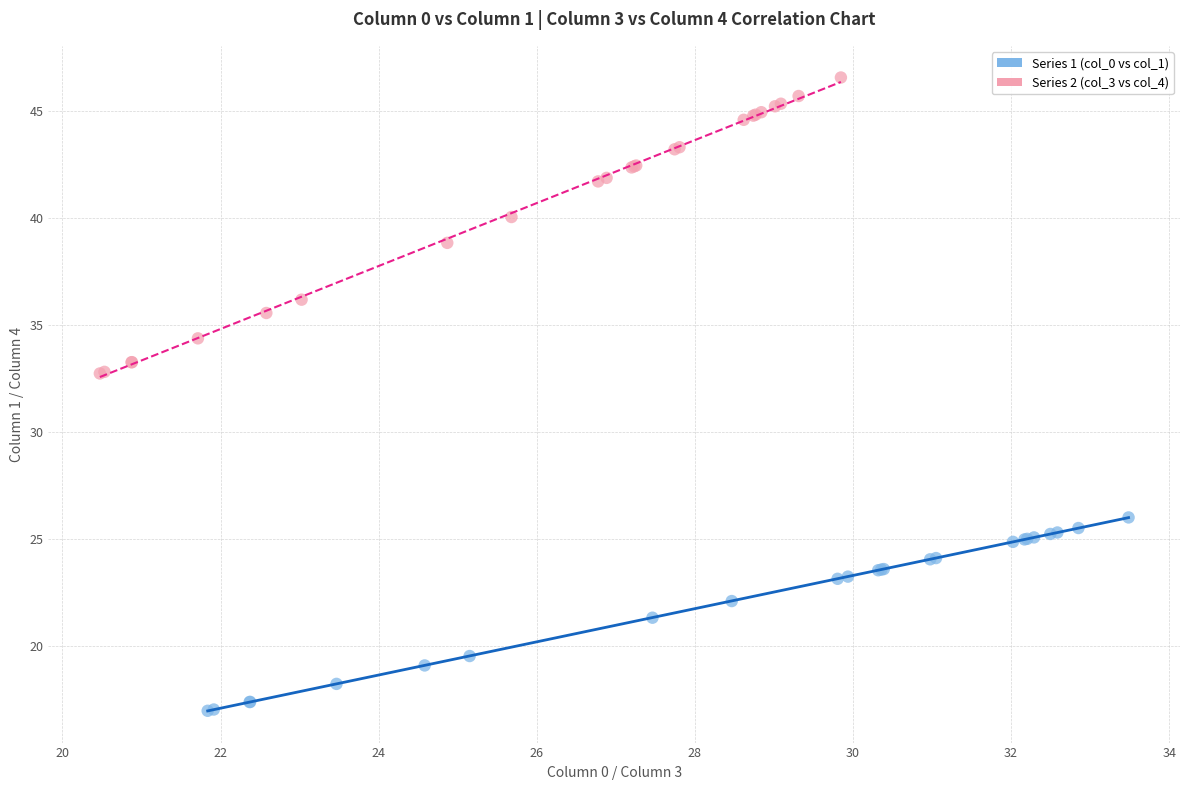

Which series has the largest Y range (max minus min)?

Series 2 (col_3 vs col_4)